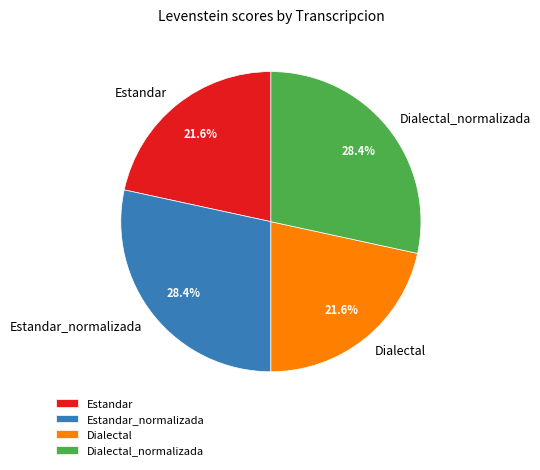

Does any single category account for the majority?

No